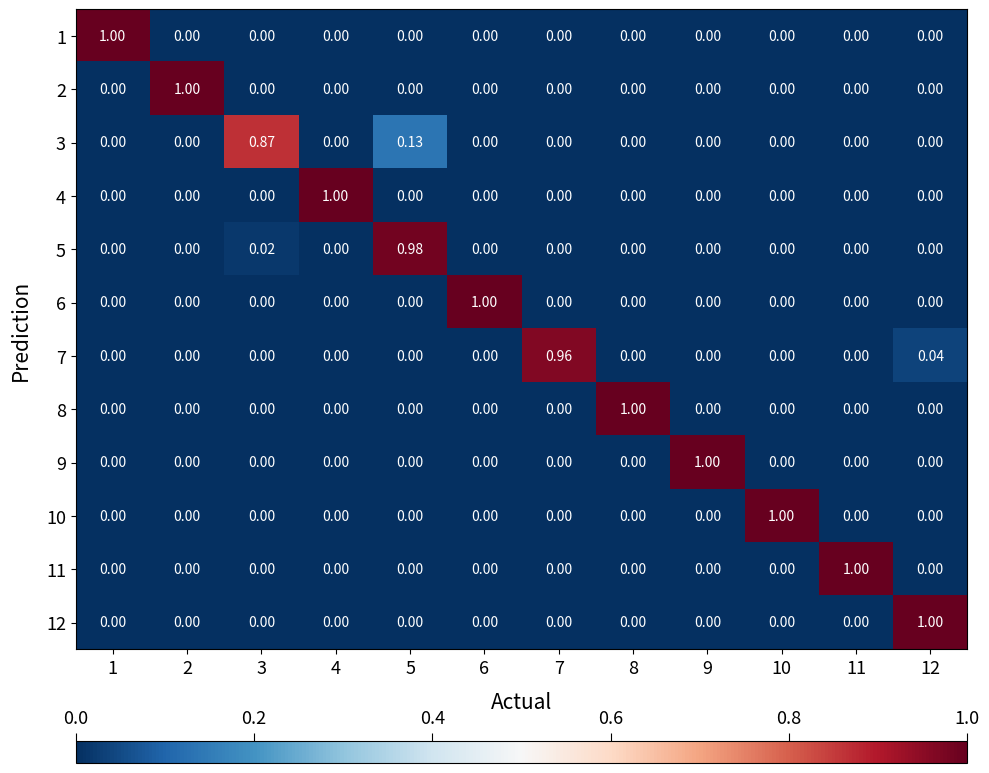

Is the value of 10 at 8 greater than the value of 12 at 12?

No